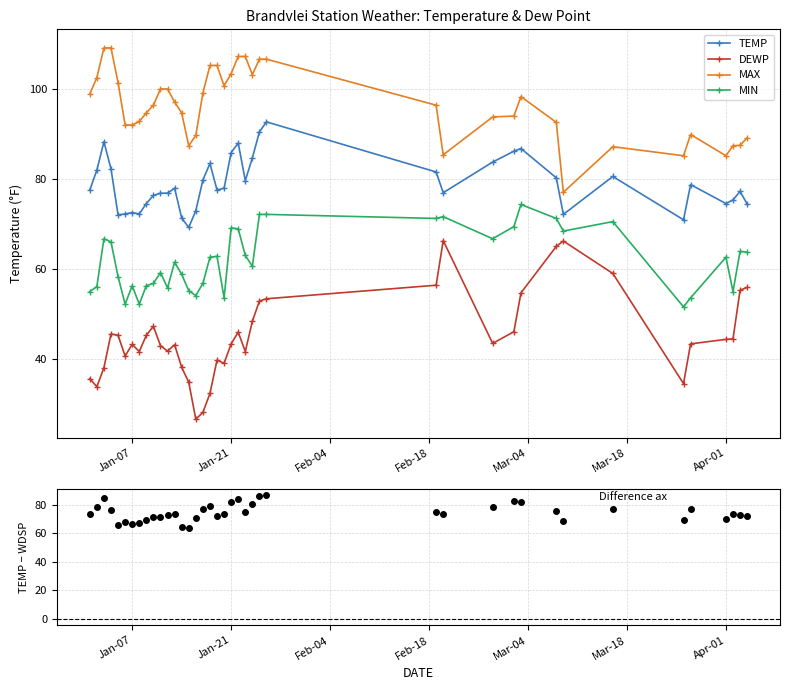

The value of MAX at Apr-01 is 133.9. True or false?

False